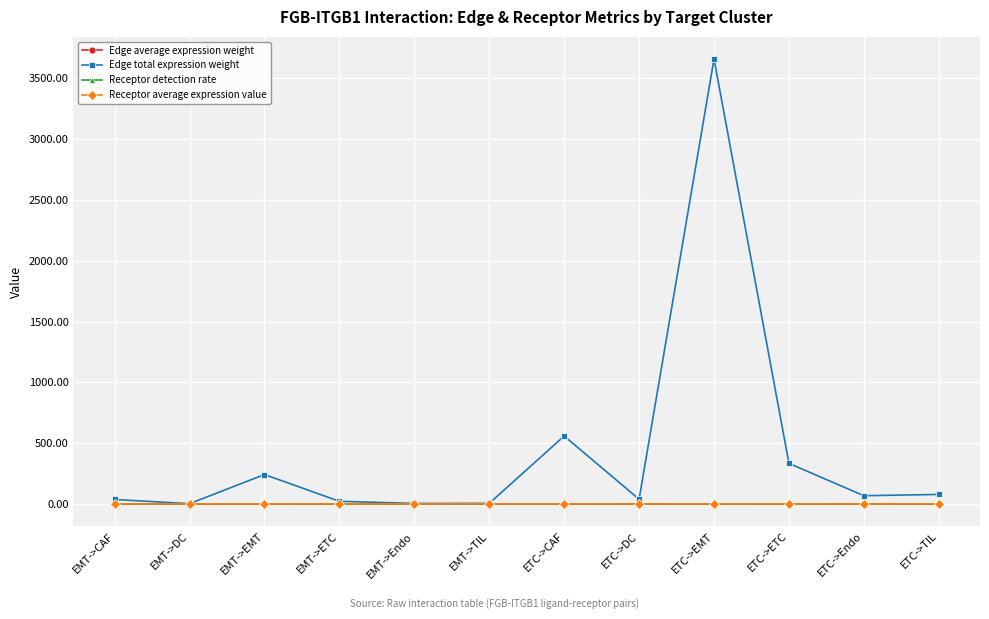

What is the greatest value displayed?

3658.0